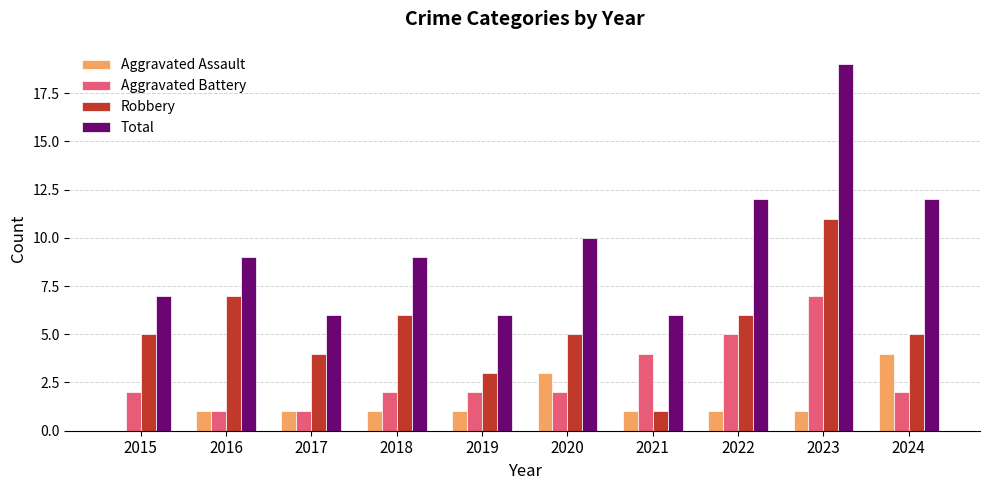

Reading right to left, transcribe all the data shown in this chart.

Aggravated Assault: 4	1	1	1	3	1	1	1	1	0
Aggravated Battery: 2	7	5	4	2	2	2	1	1	2
Robbery: 5	11	6	1	5	3	6	4	7	5
Total: 12	19	12	6	10	6	9	6	9	7